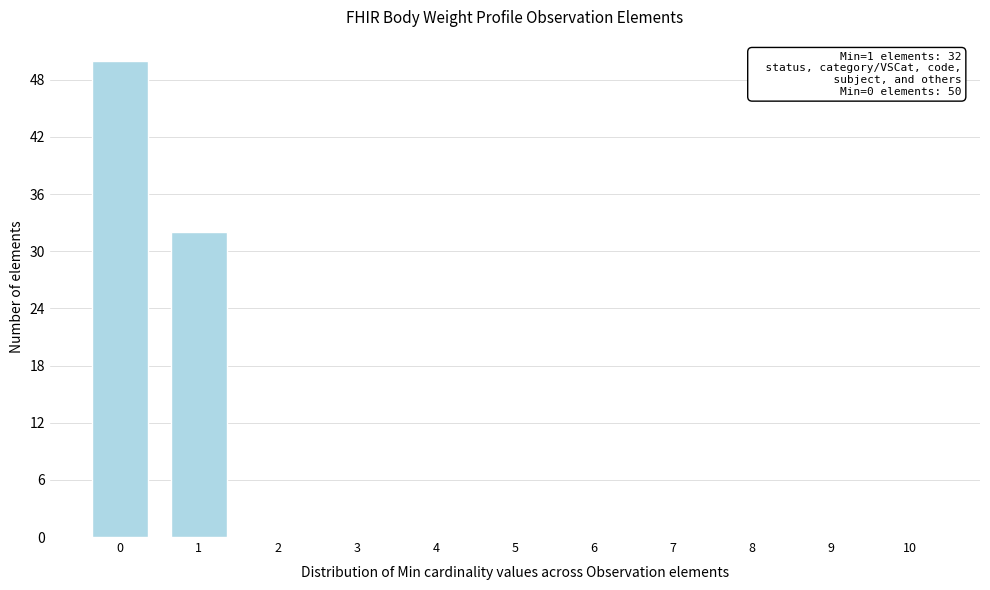

Reading right to left, extract all data points from this chart.

10=0	9=0	8=0	7=0	6=0	5=0	4=0	3=0	2=0	1=32	0=50